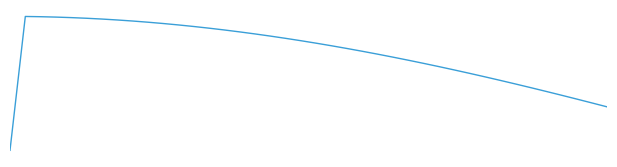

What is the value of the 5th point from the left?

0.4